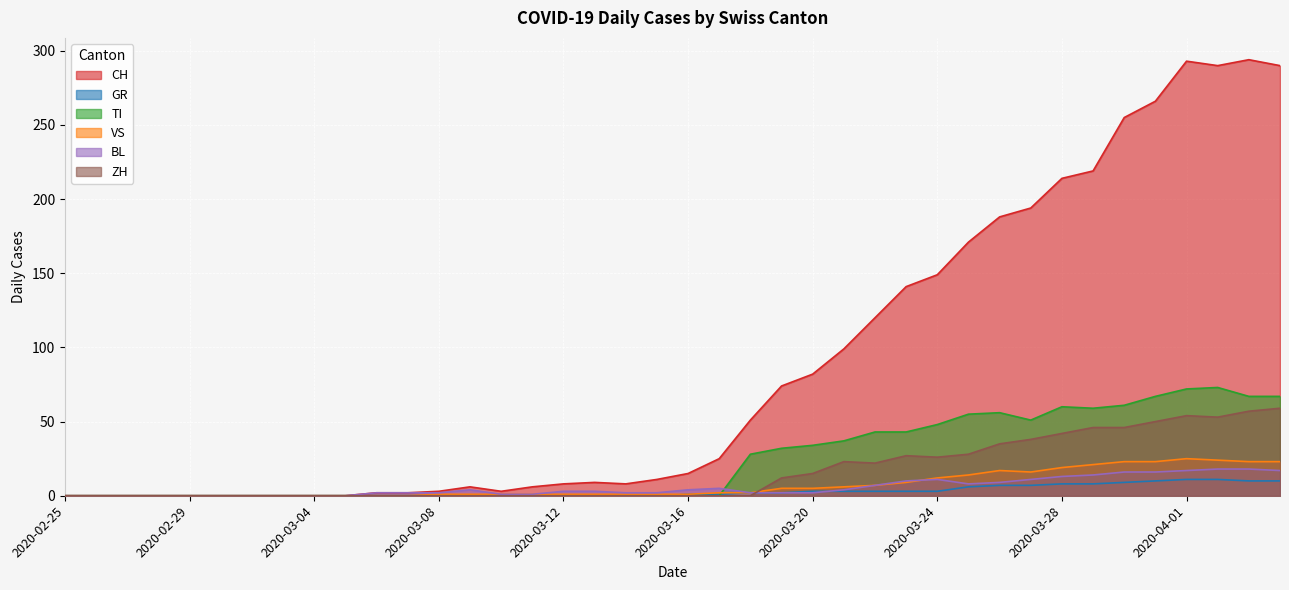

Reading left to right, what are all the values shown in this chart?

CH: 0	0	0	0	0	0	0	0	0	0	2	2	3	6	3	6	8	9	8	11	15	25	51	74	82	99	120	141	149	171	188	194	214	219	255	266	293	290	294	290
GR: 0	0	0	0	0	0	0	0	0	0	0	0	0	0	0	0	0	0	0	0	1	1	2	2	3	3	3	3	3	6	7	7	8	8	9	10	11	11	10	10
TI: 0	0	0	0	0	0	0	0	0	0	0	0	0	0	0	0	0	0	0	0	0	0	28	32	34	37	43	43	48	55	56	51	60	59	61	67	72	73	67	67
VS: 0	0	0	0	0	0	0	0	0	0	0	0	1	1	1	1	1	1	1	1	1	2	2	5	5	6	7	9	12	14	17	16	19	21	23	23	25	24	23	23
BL: 0	0	0	0	0	0	0	0	0	0	2	2	2	4	1	1	3	3	2	2	4	5	2	2	2	4	7	10	11	8	9	11	13	14	16	16	17	18	18	17
ZH: 0	0	0	0	0	0	0	0	0	0	0	0	0	0	0	0	0	0	0	0	0	0	0	12	15	23	22	27	26	28	35	38	42	46	46	50	54	53	57	59